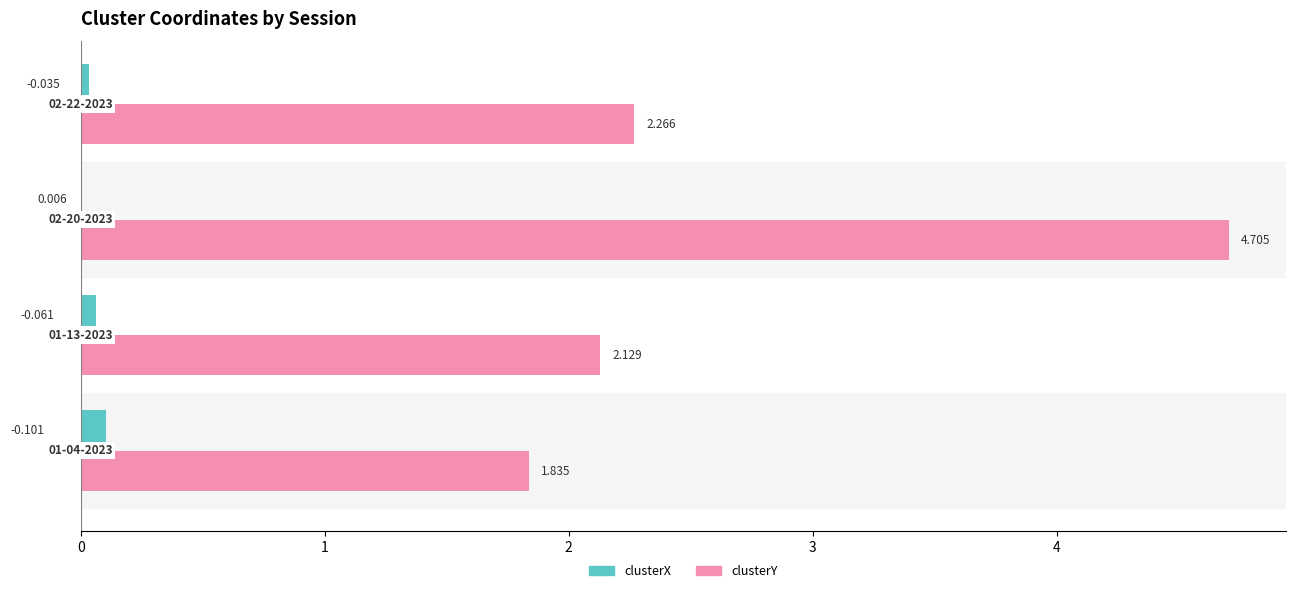

Which series has the largest total across all categories?

clusterY